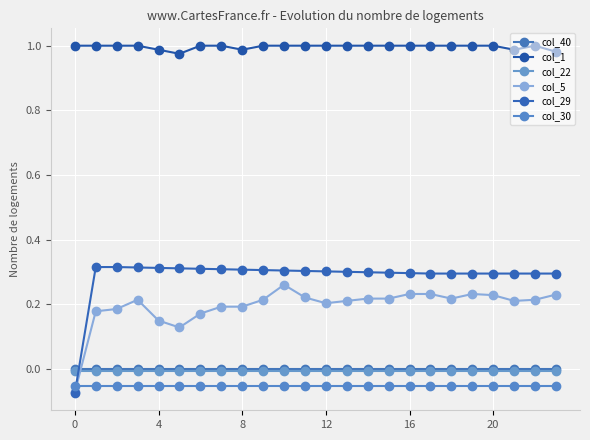

How many negative values does the col_5 series have?

1